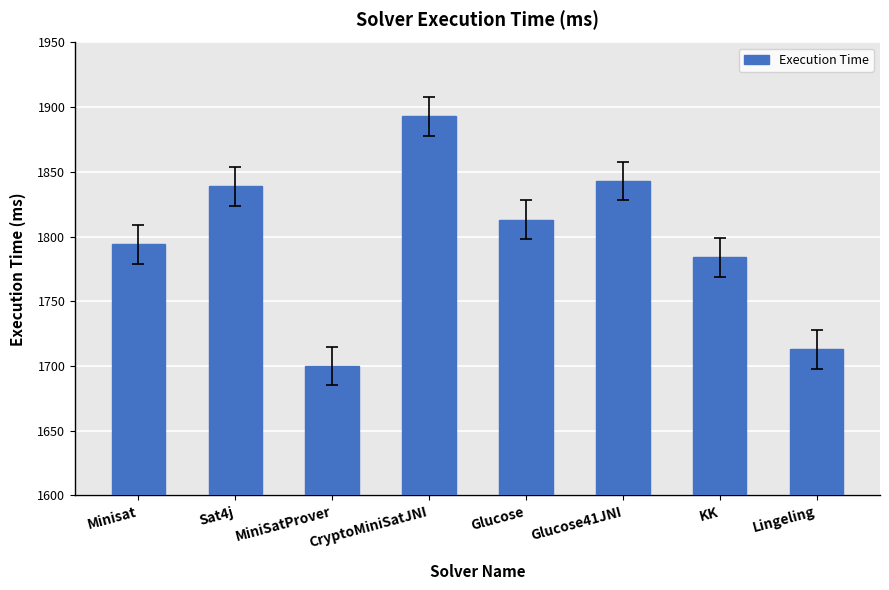

What is the ratio of the value at CryptoMiniSatJNI to the value at Sat4j?

1.0